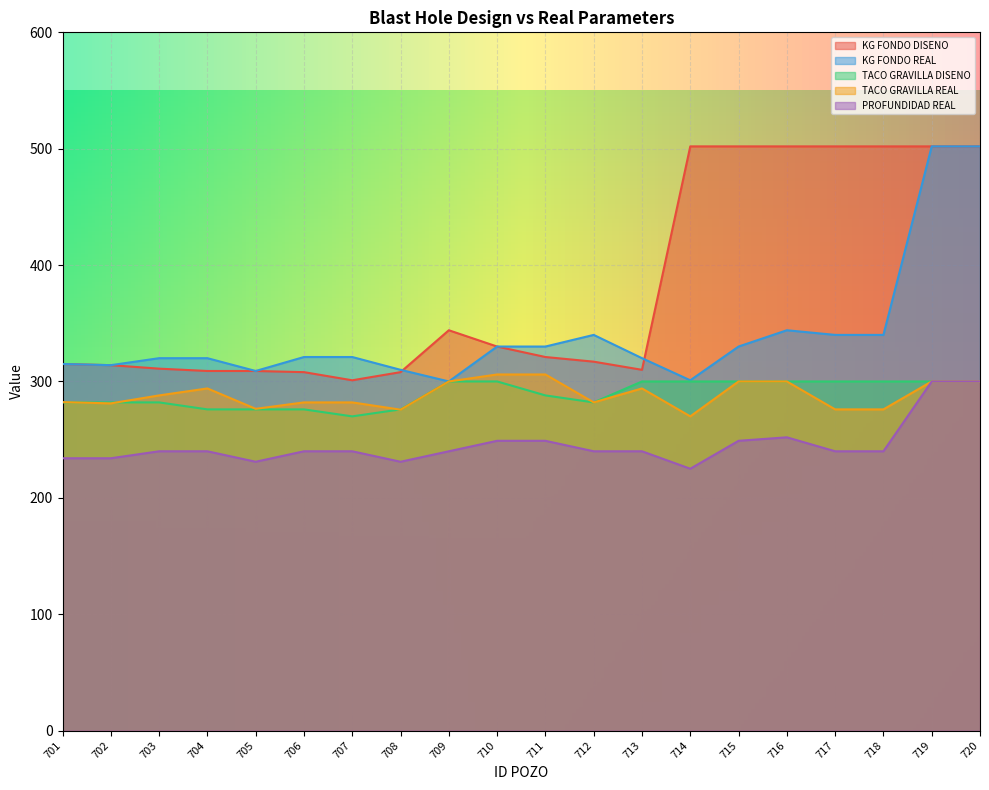

How many data points in TACO GRAVILLA REAL are above 288?

9